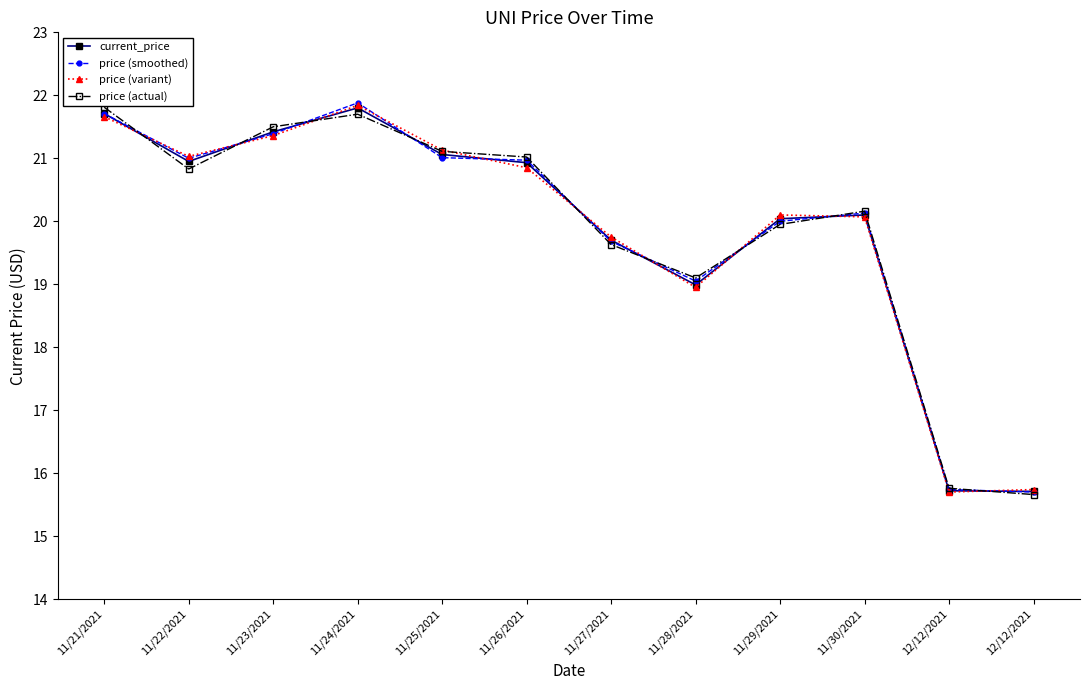

List the series in order of their overall mean, lowest first.

current_price, price (variant), price (actual), price (smoothed)